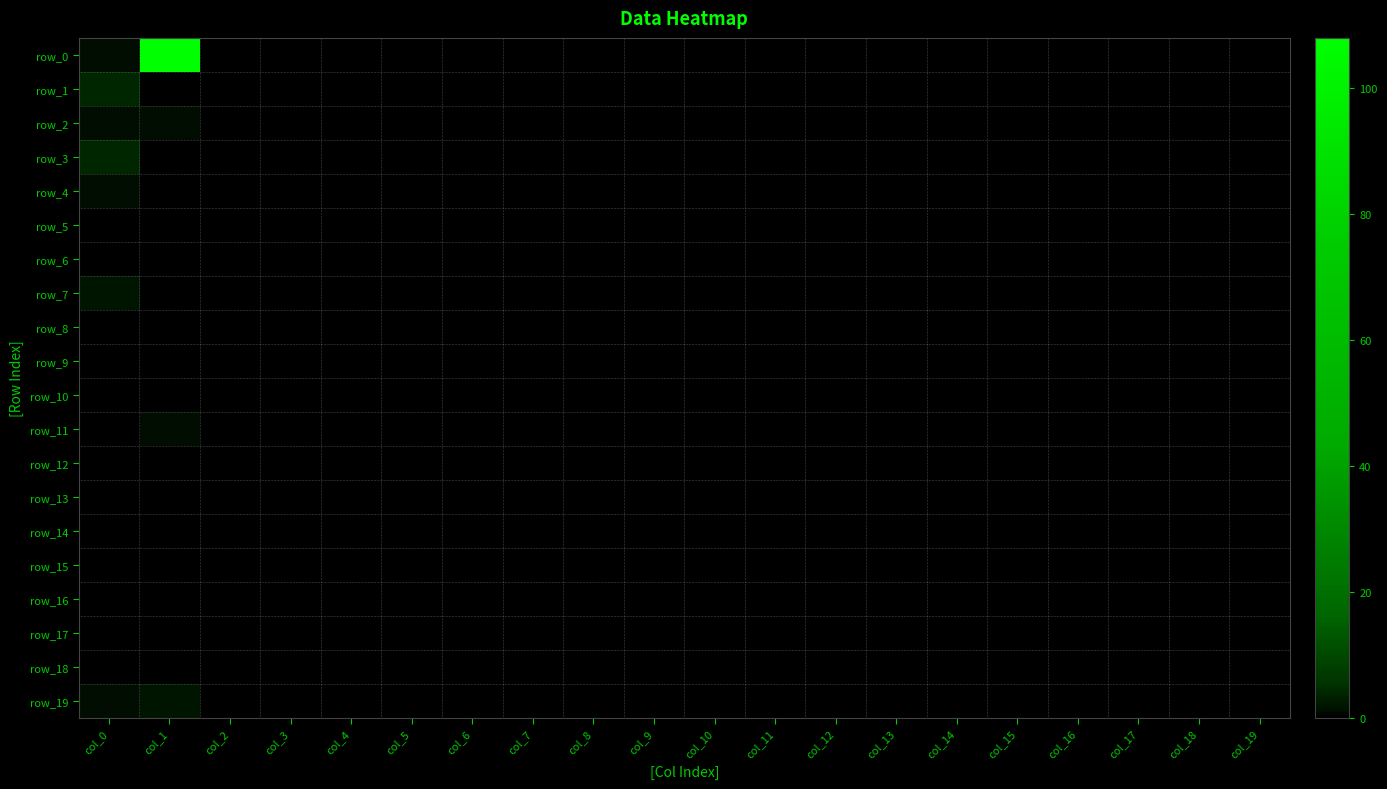

List the labels in order of row_11 value, largest first.

col_1, col_0, col_2, col_3, col_4, col_5, col_6, col_7, col_8, col_9, col_10, col_11, col_12, col_13, col_14, col_15, col_16, col_17, col_18, col_19